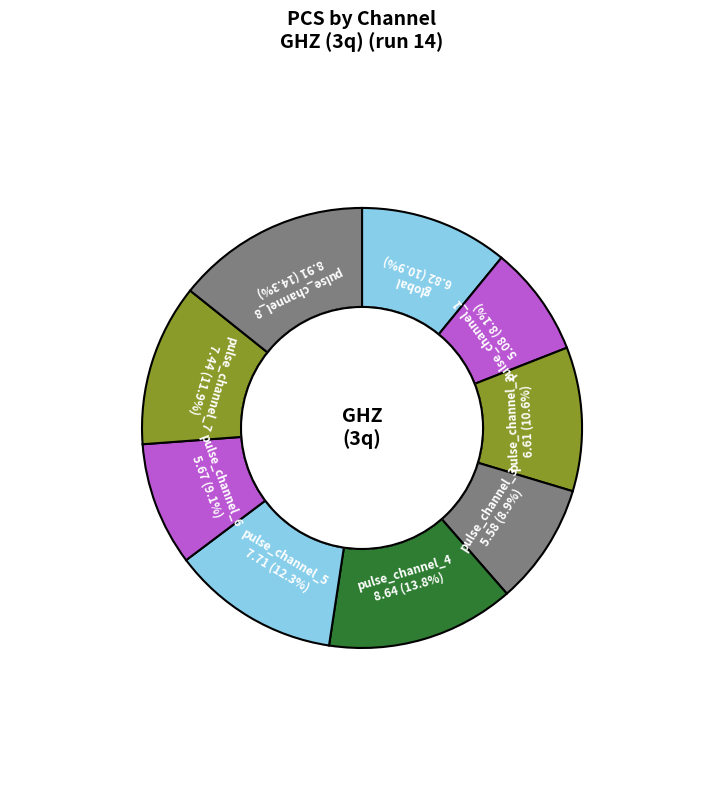

How many segments does this pie chart have?

9